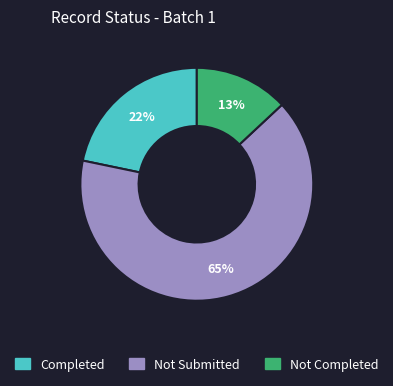

The Completed slice represents 22% of the pie. True or false?

True